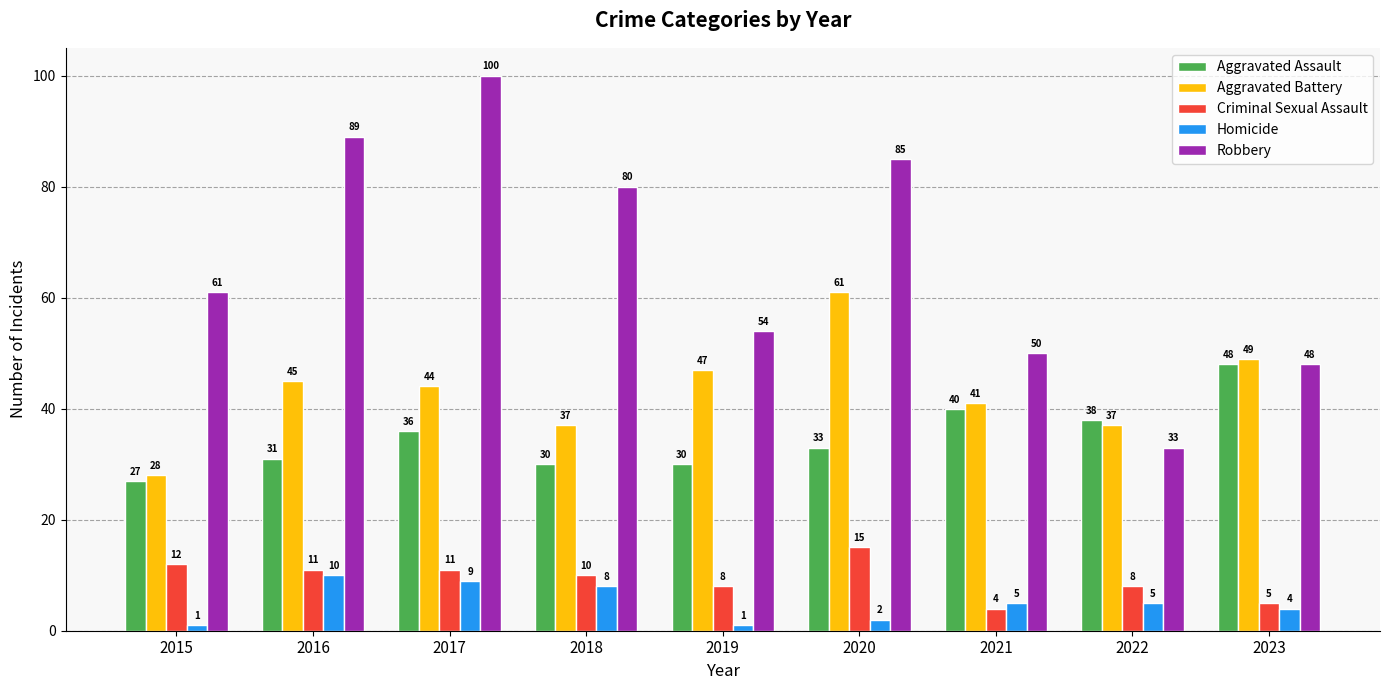

At which label does Homicide reach its peak?

2016